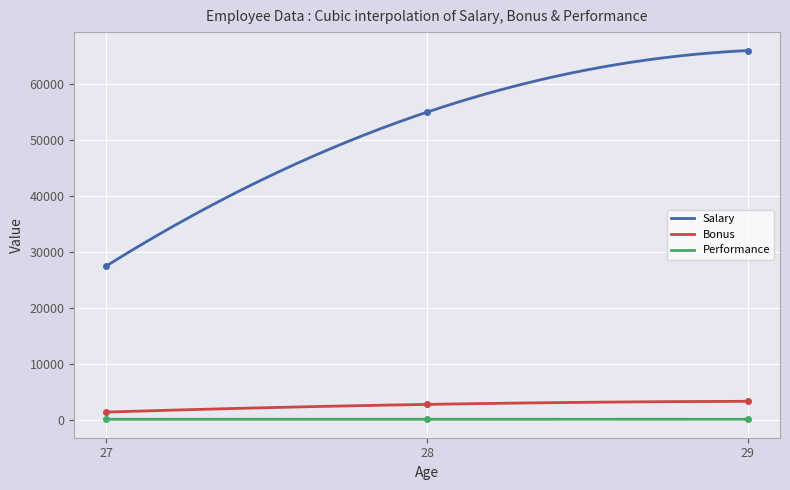

Reading right to left, transcribe all the data shown in this chart.

Salary: 66000	55000	27500
Bonus: 3300	2750	1375
Performance: 95	89	88